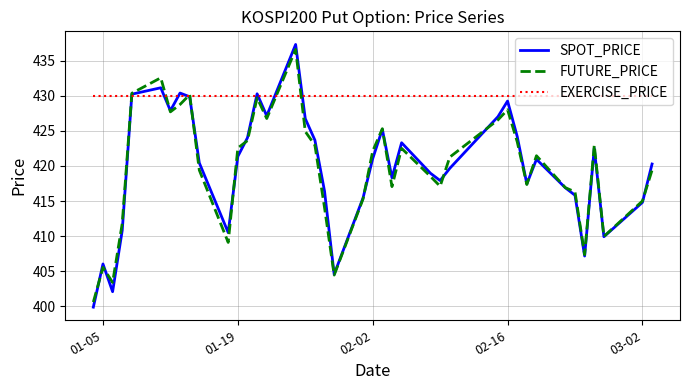

Does the chart display data point markers on the line(s)?

No